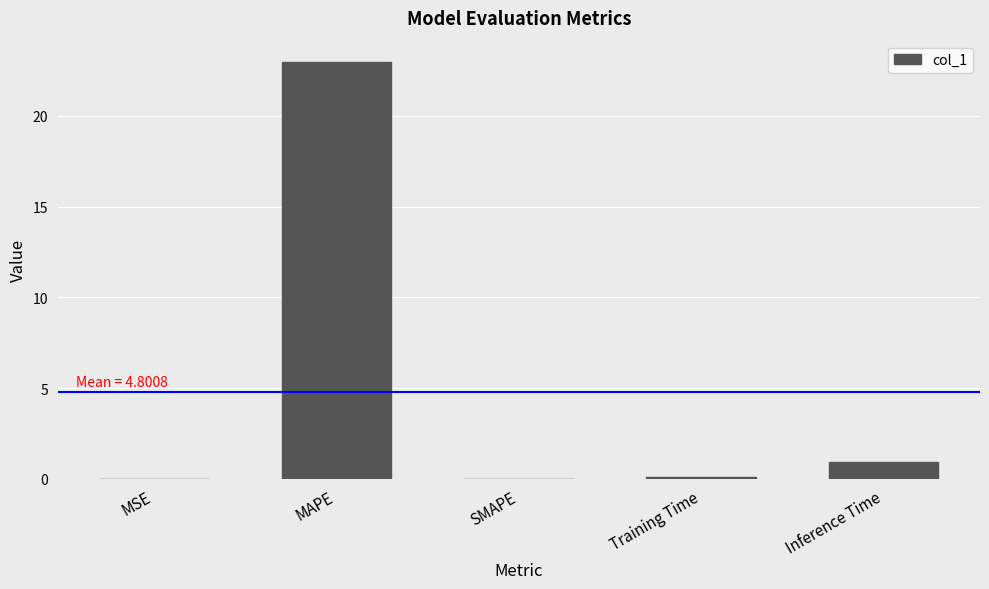

Does the chart contain stacked bars?

No